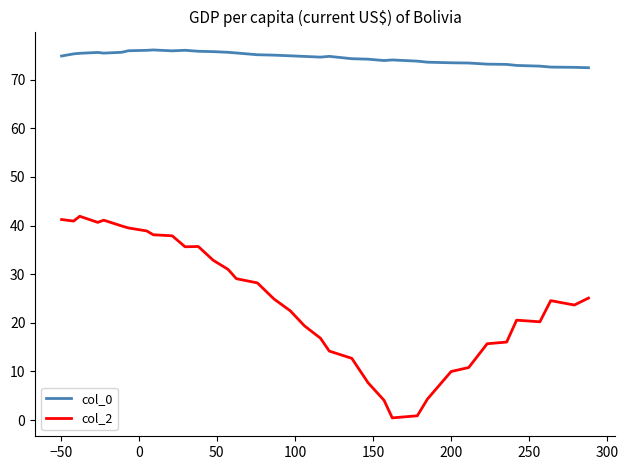

How many series are shown in this chart?

2